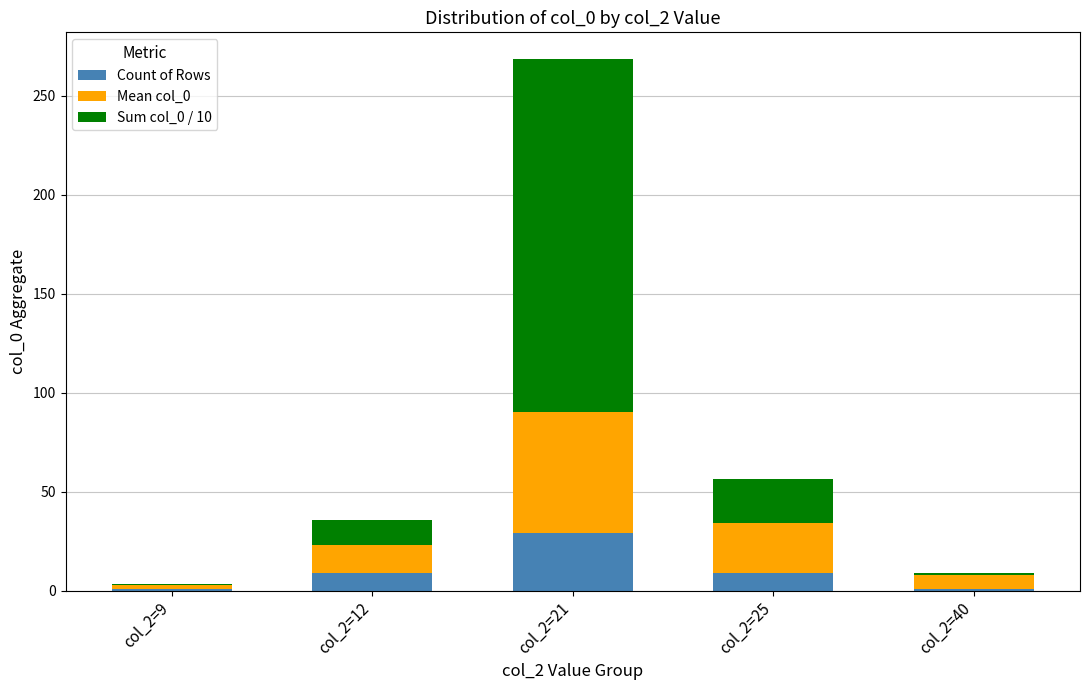

How many distinct data groups are displayed?

3